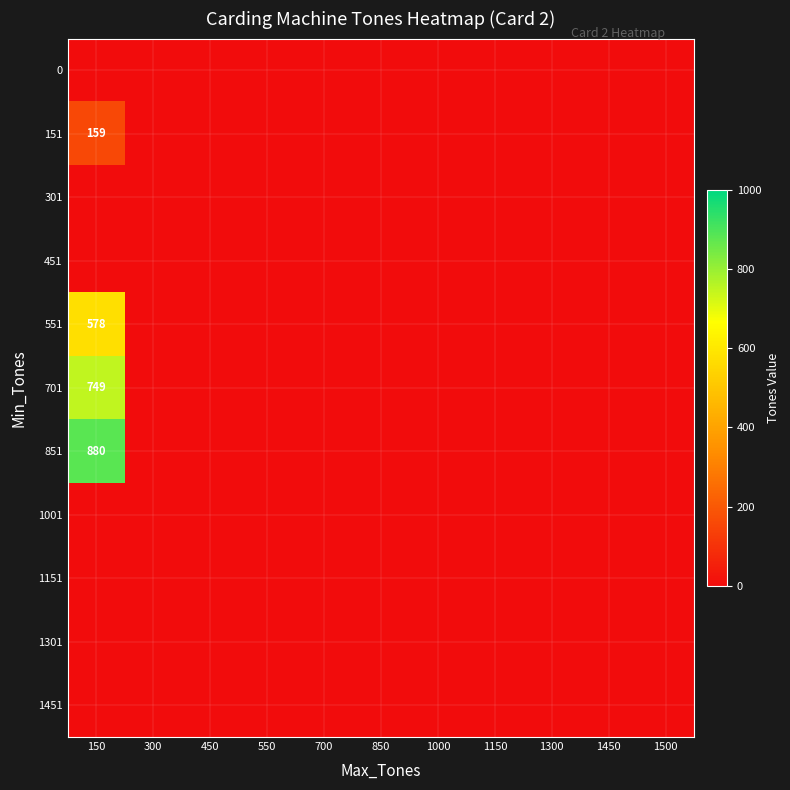

Where is 301 nearest to the value 0?

150